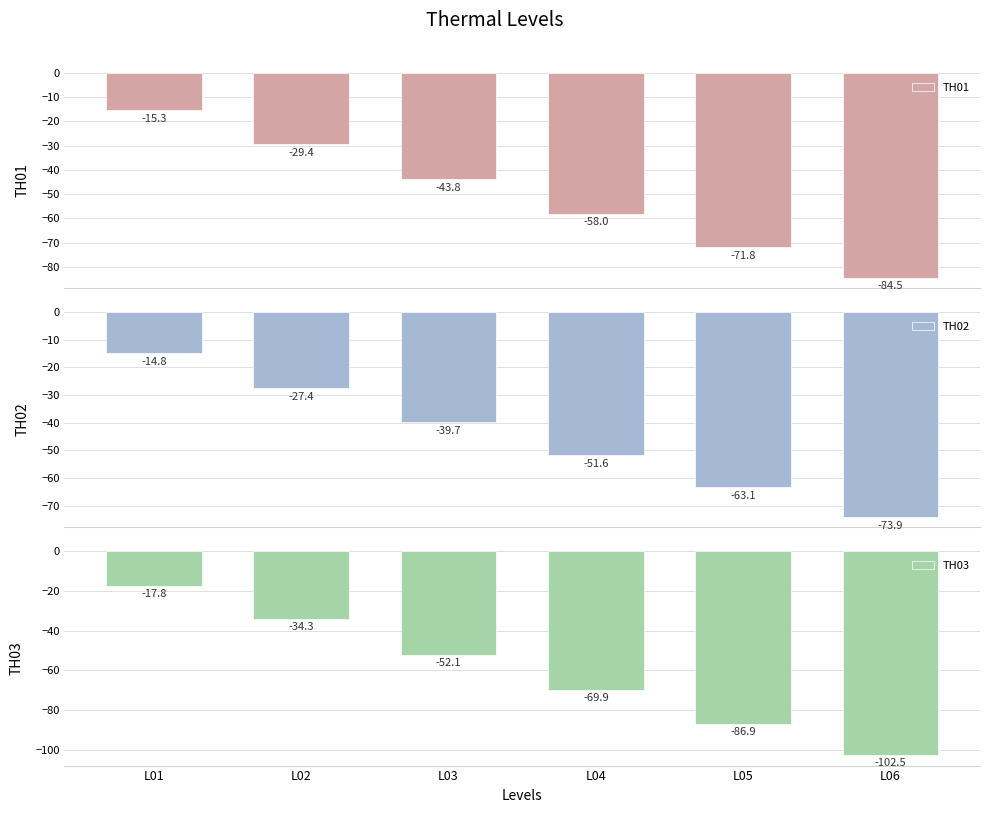

What is the total value across all series at L02?

-91.1